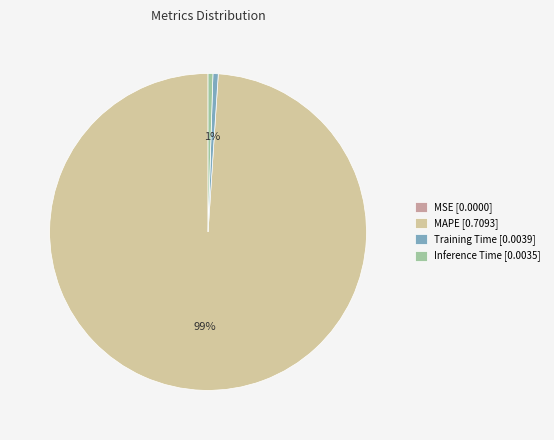

Which slice is the largest?

MAPE [0.7093]